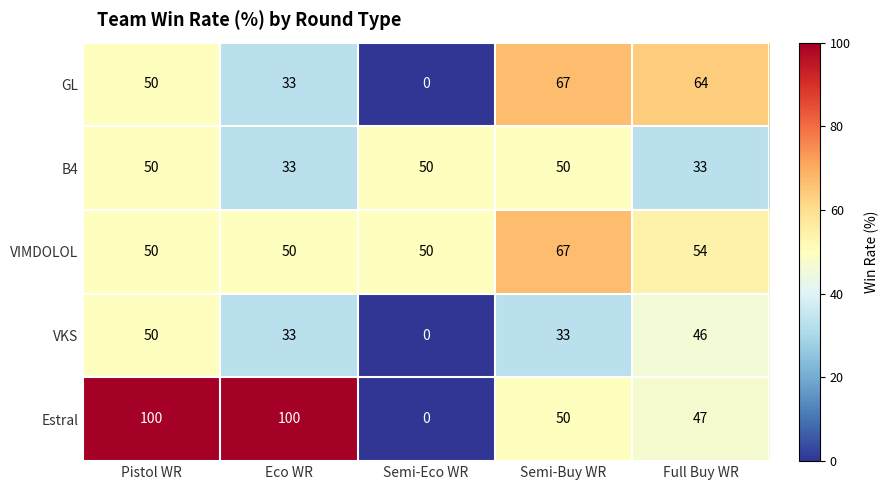

True or false: Estral has a value of 100 at Eco WR.

True